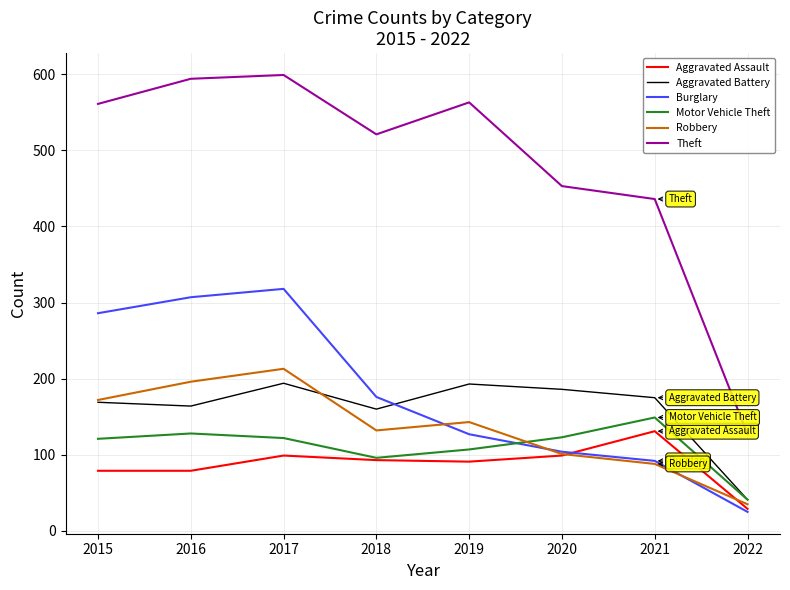

What is the spread (max minus min) of values at 2021?

348